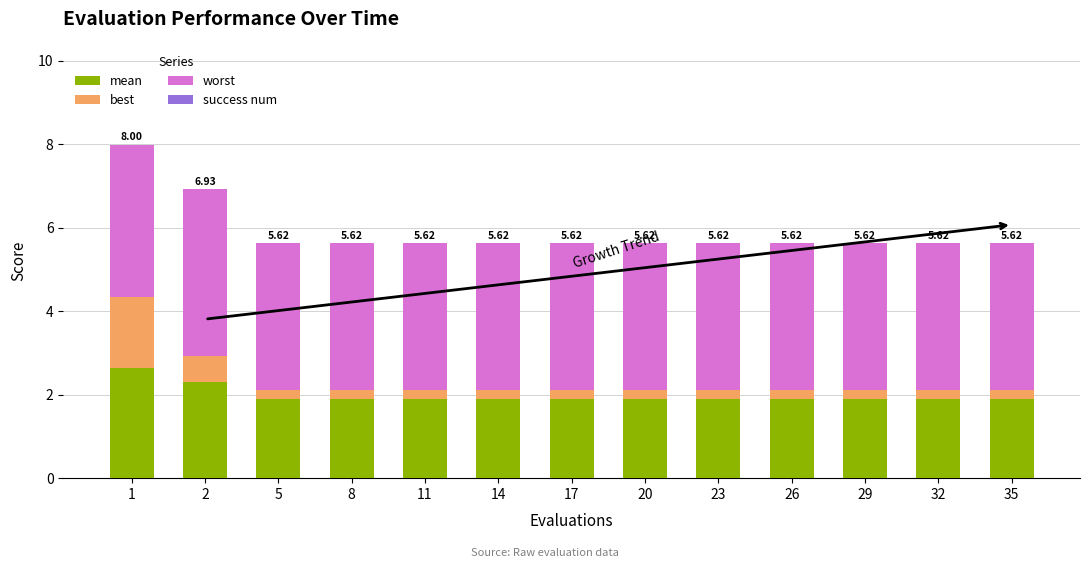

List the series in order of their overall mean, lowest first.

best, mean, worst